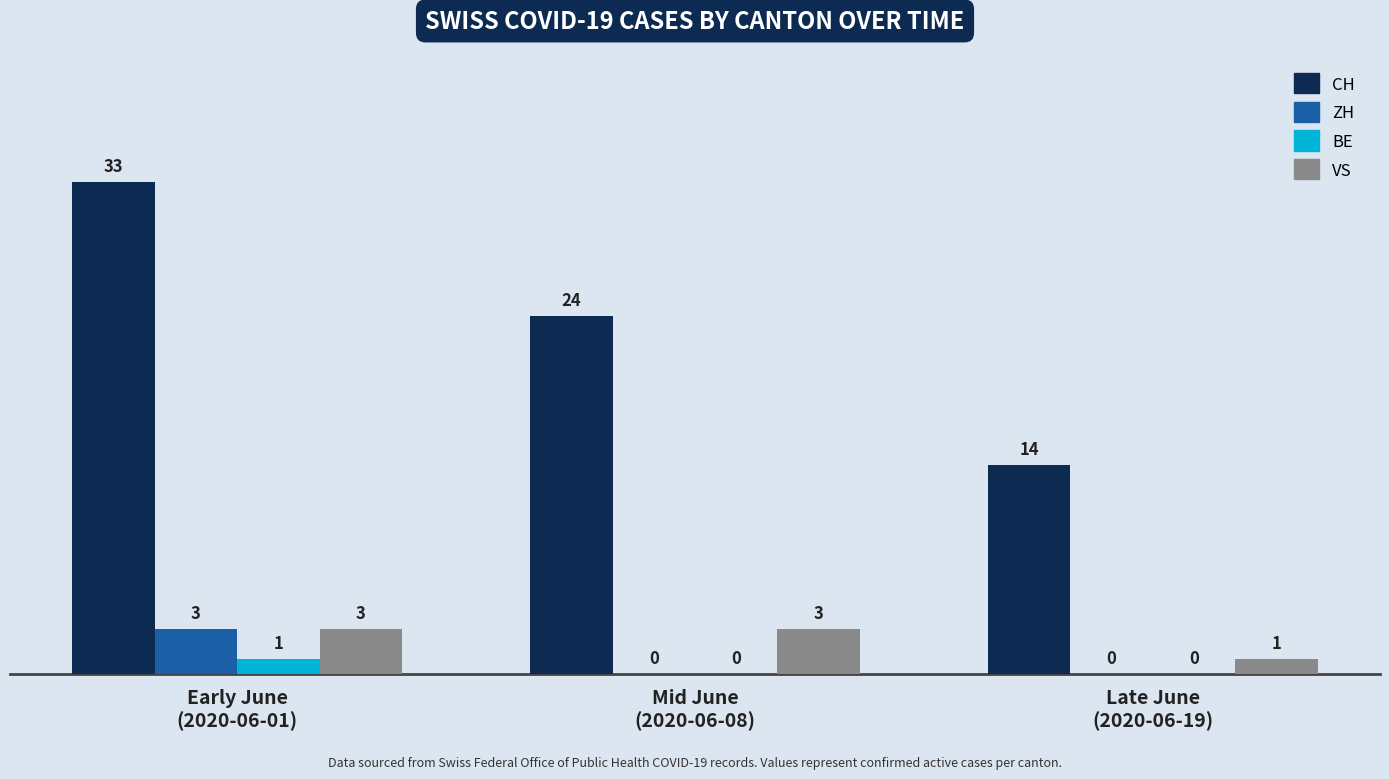

How many VS values are between 1 and 3?

3